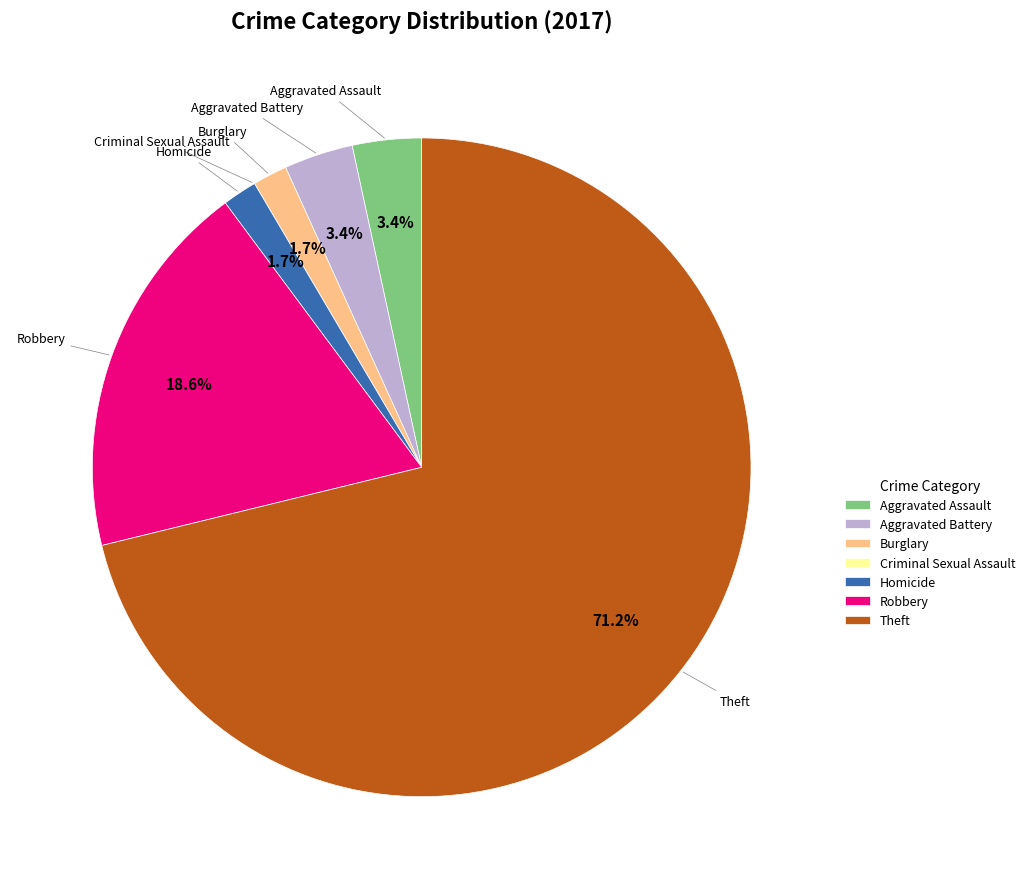

Which category has the biggest portion of the pie?

Theft